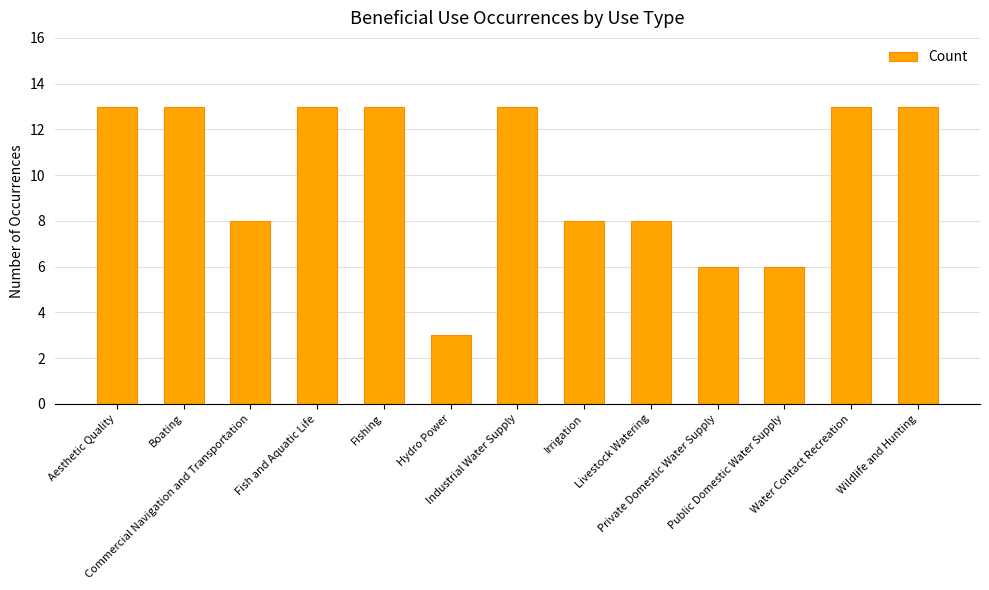

What is the label of the 7th bar from the right?

Industrial Water Supply